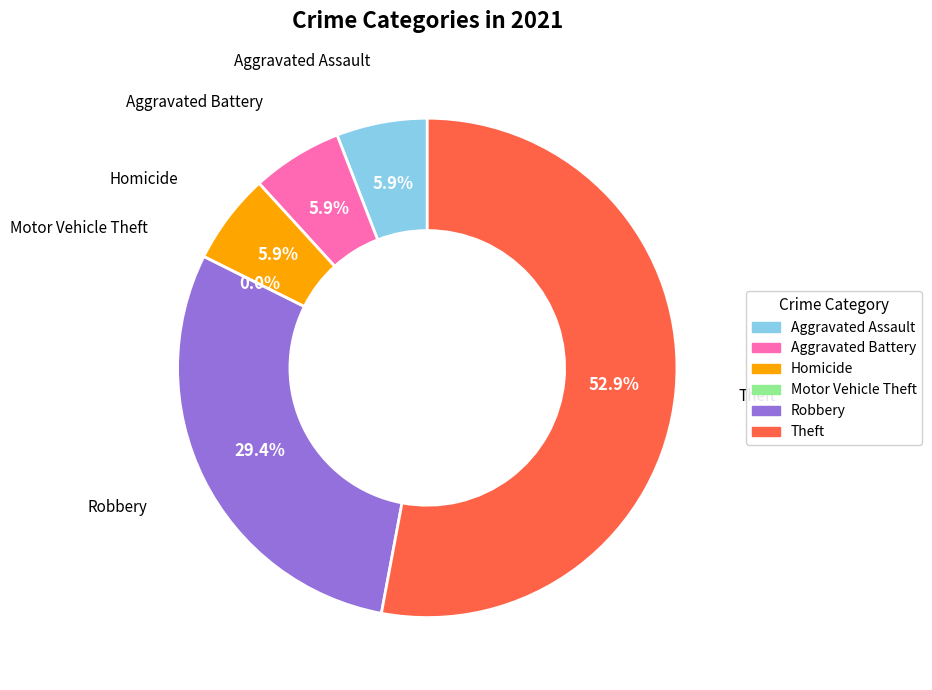

What percentage is the Homicide slice, to the nearest percent?

6%